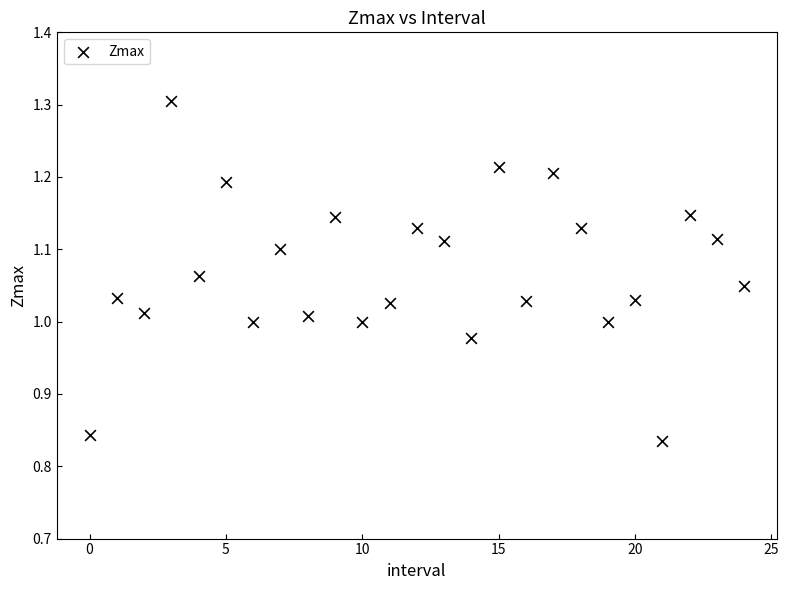

What is the range of Y values (max minus min)?

0.5